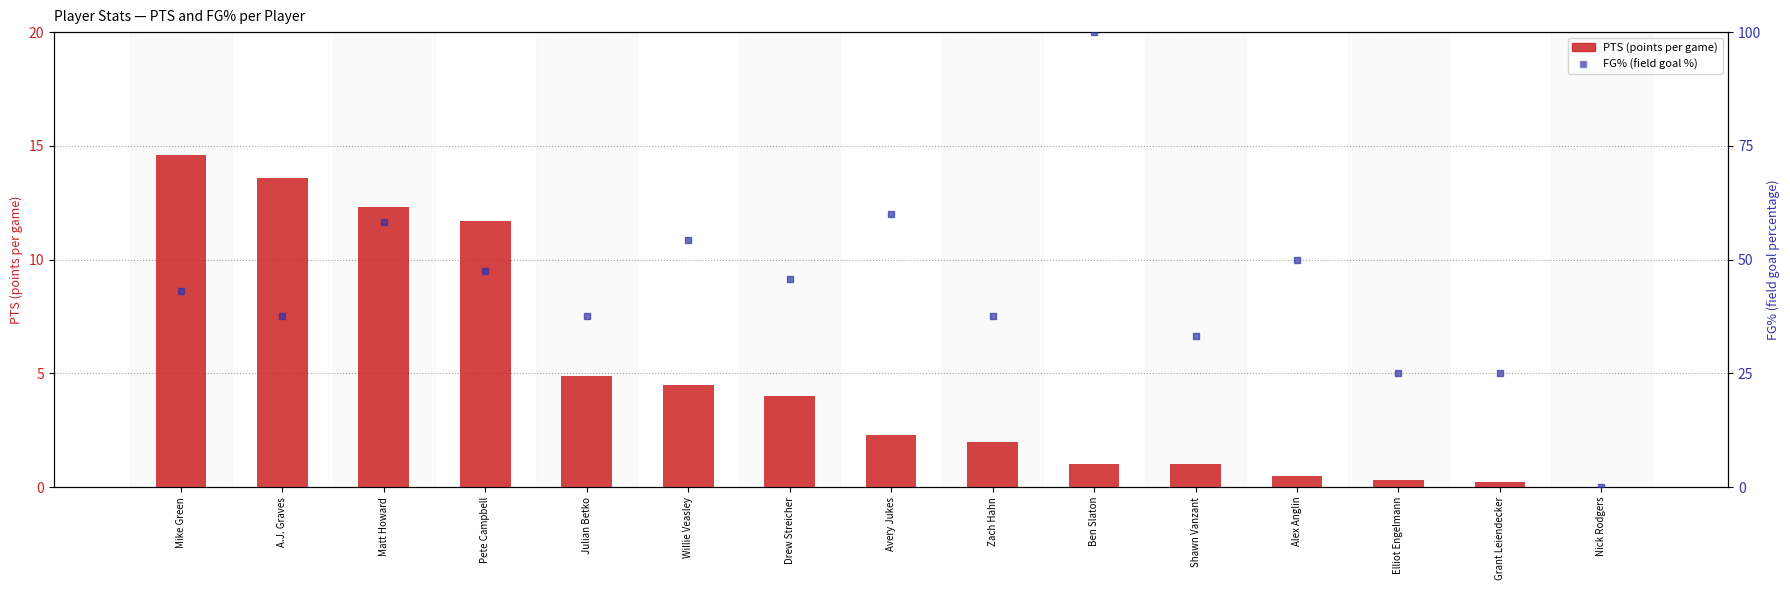

Which series reaches the maximum Y coordinate?

FG%